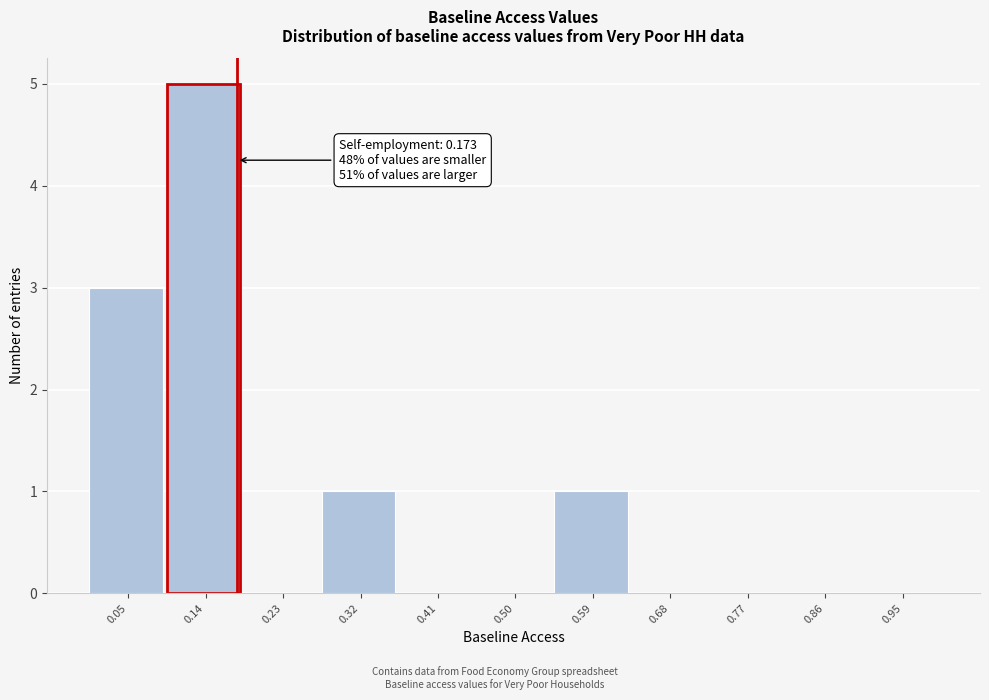

Which range on the x-axis has the tallest bar?

0.09 to 0.18